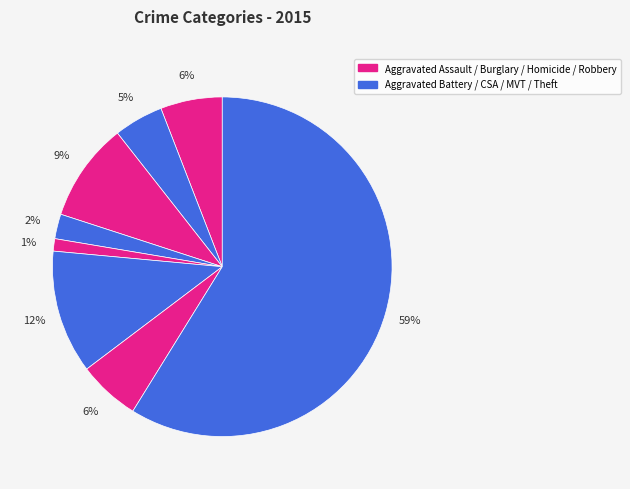

Count the number of slices in the pie.

8